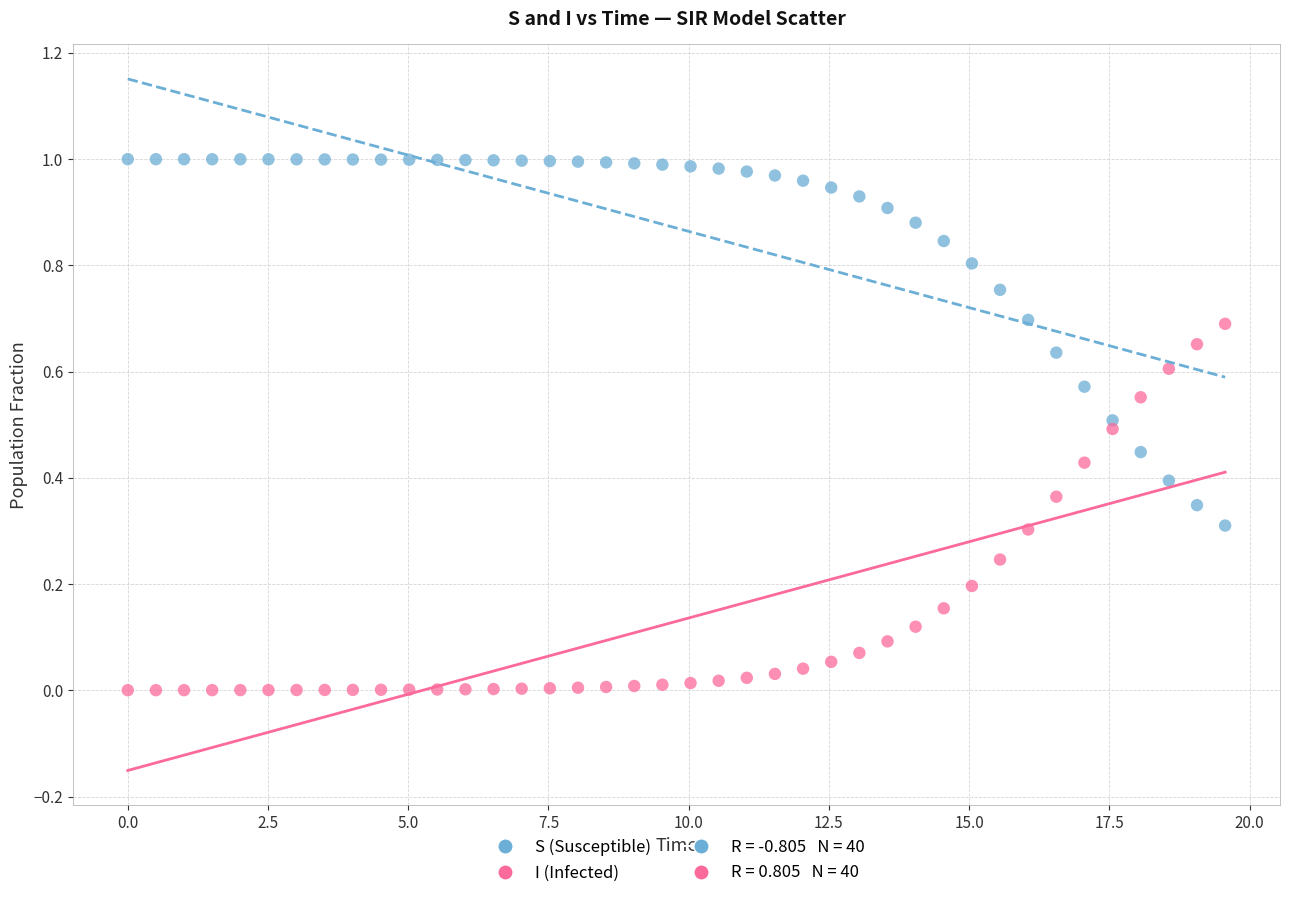

Which series contains the highest Y value?

S (Susceptible)